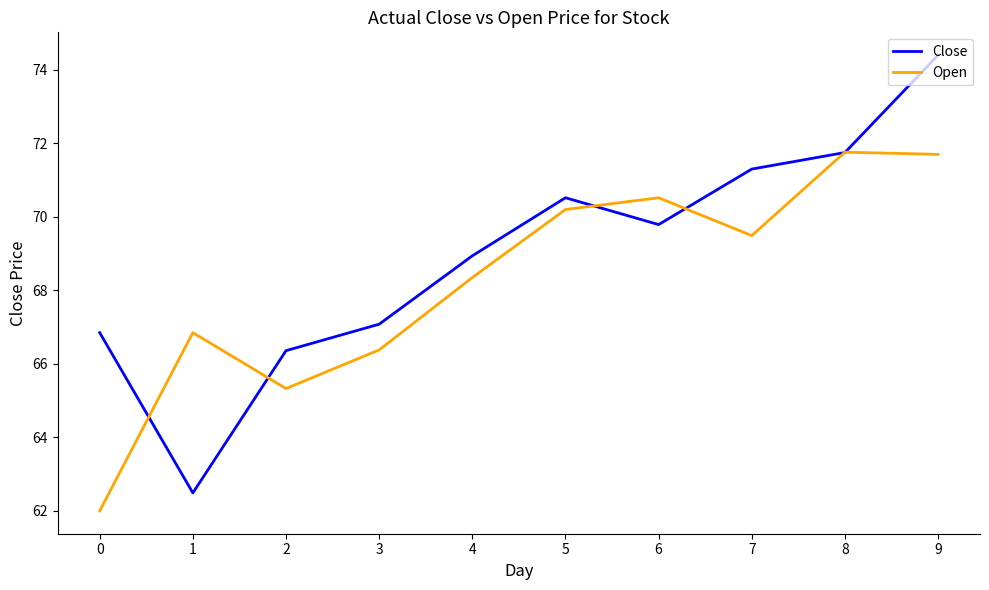

How many interior local valleys does the Open series have?

2